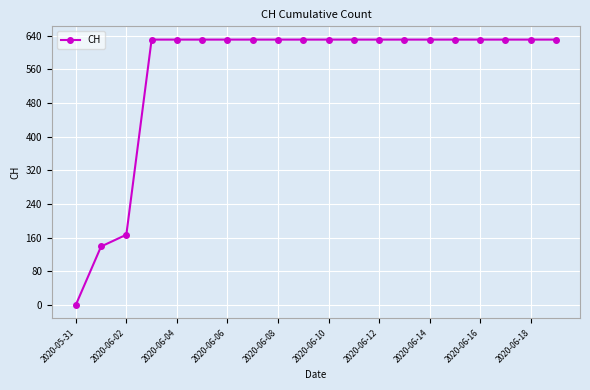

What is the value of the 8th point from the left?

631